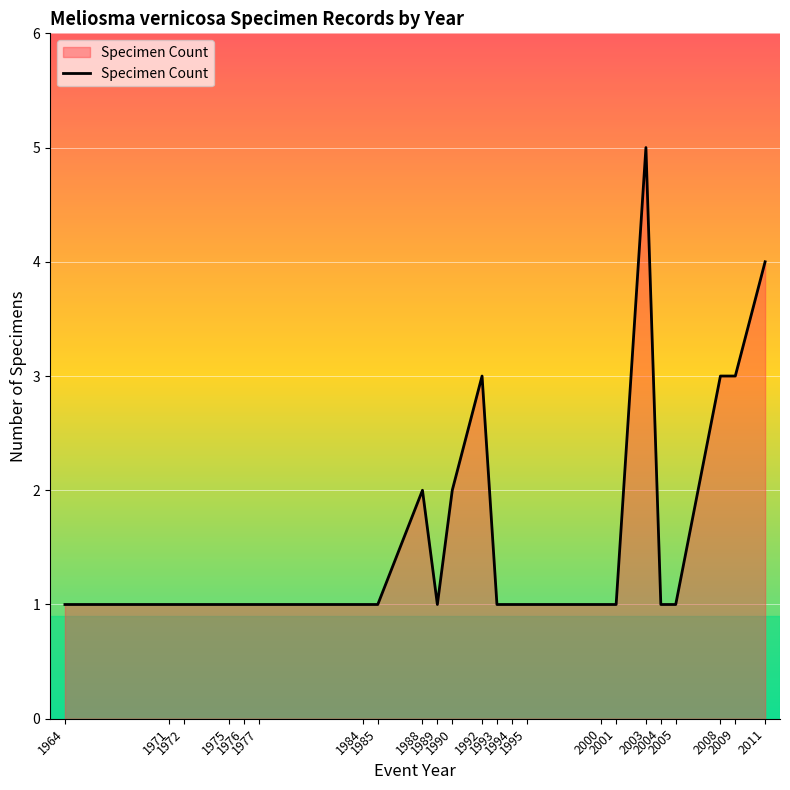

What is the difference between the maximum and minimum values?

4